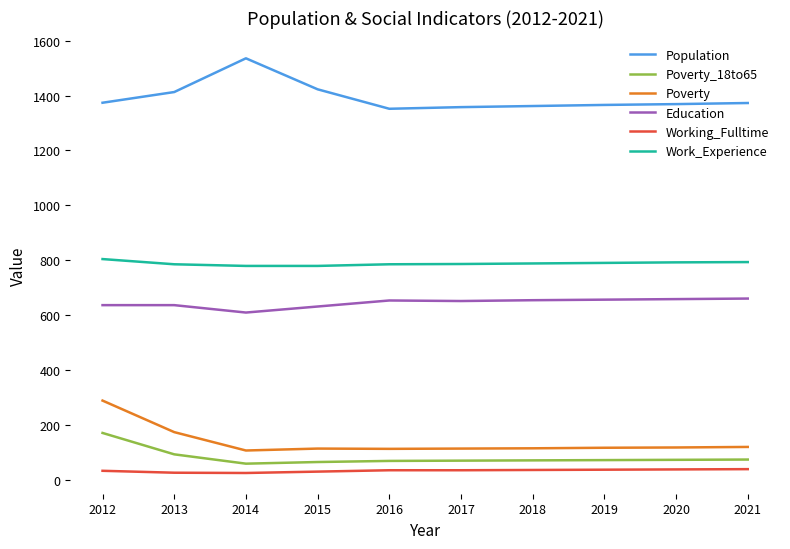

What is the maximum value for Population?

1536